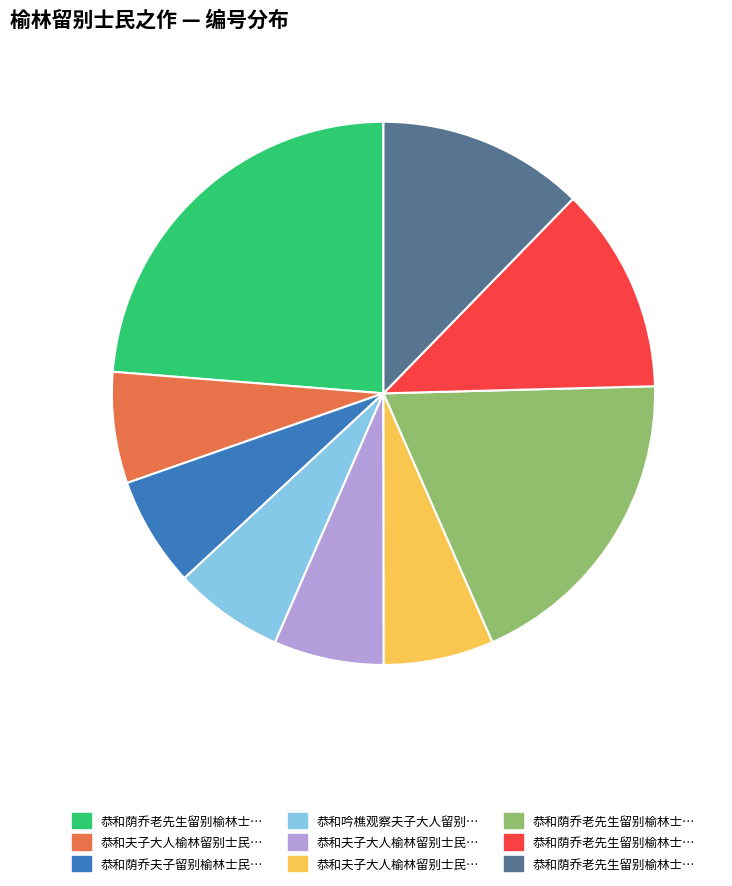

To the nearest percent, what is the difference between the largest and smallest slice percentages?

17%